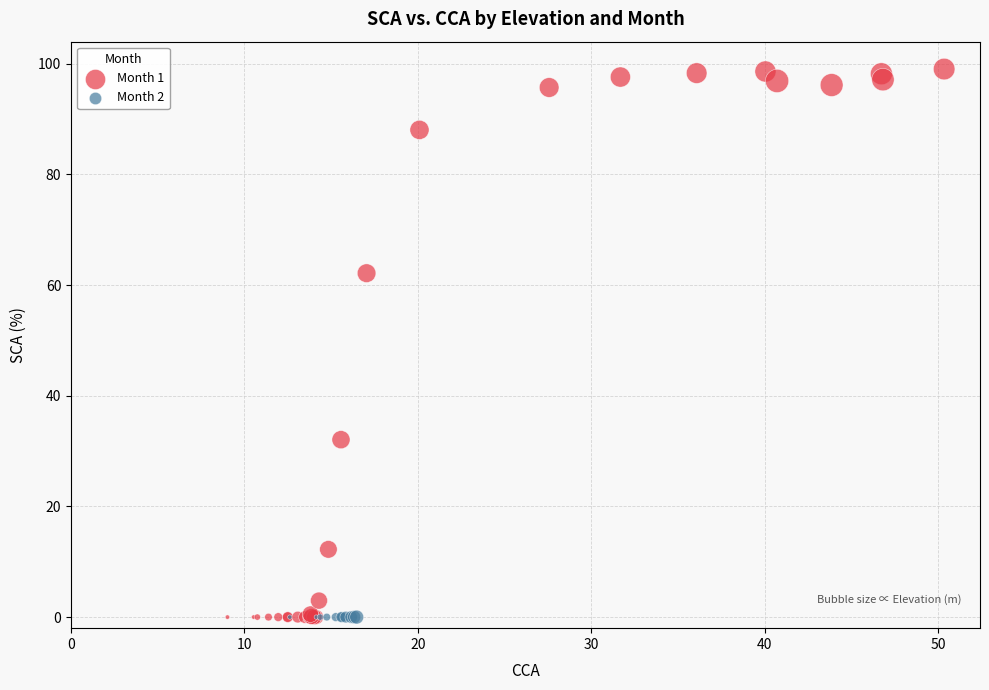

Which series reaches the maximum Y coordinate?

Month 1